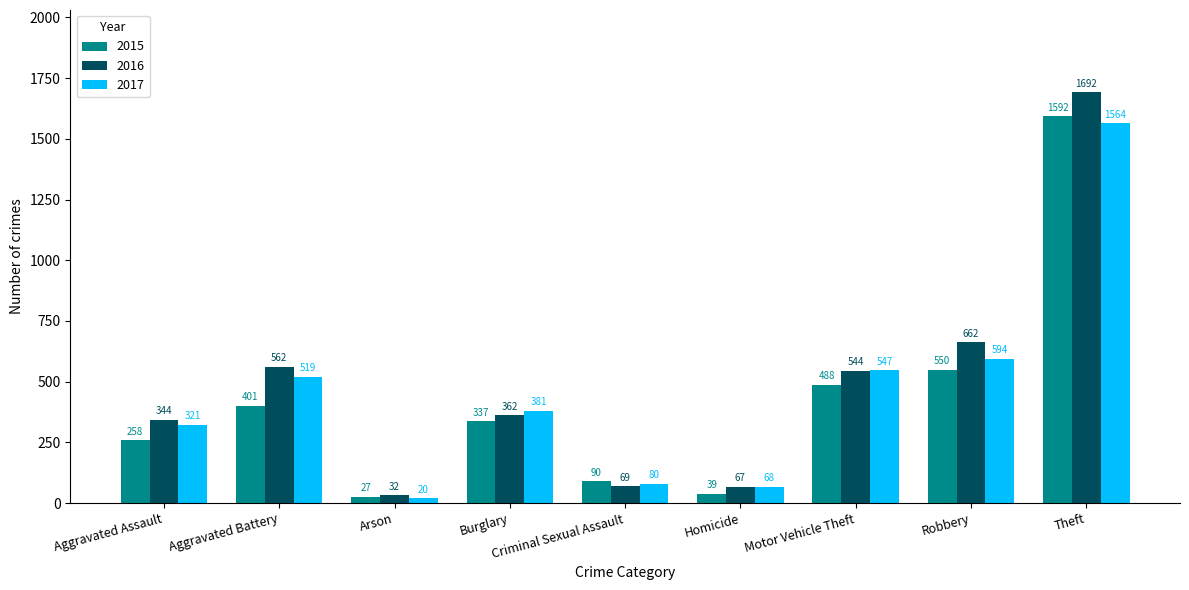

Between Aggravated Assault and Robbery, which series saw the biggest shift?

2016